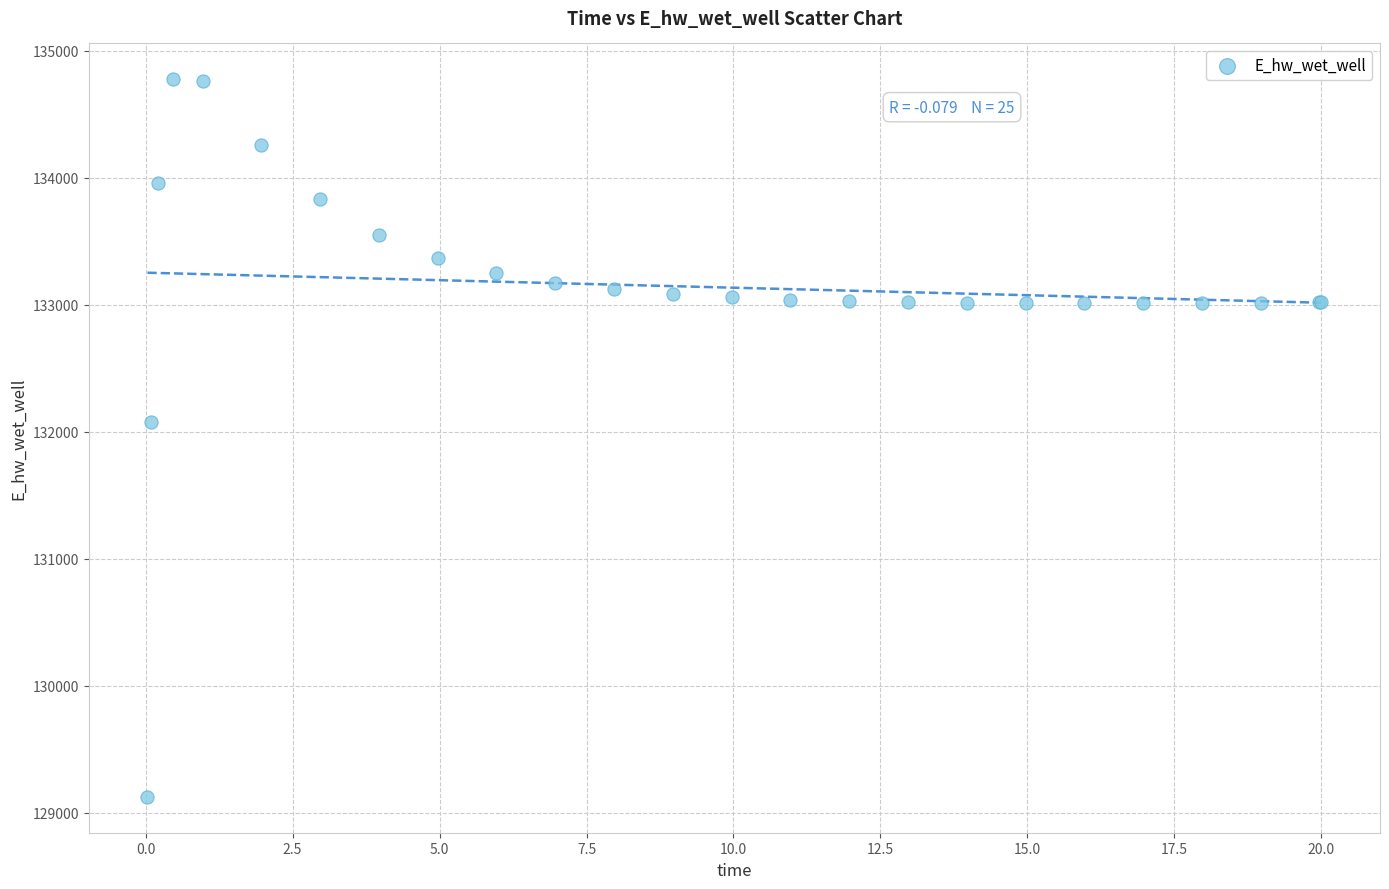

What Y value in the scatter plot is closest to 131949?

132072.1